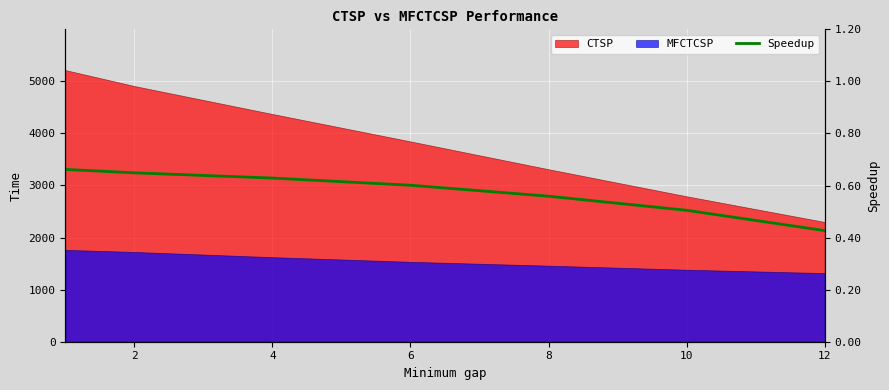

Count the number of categories in the chart.

7